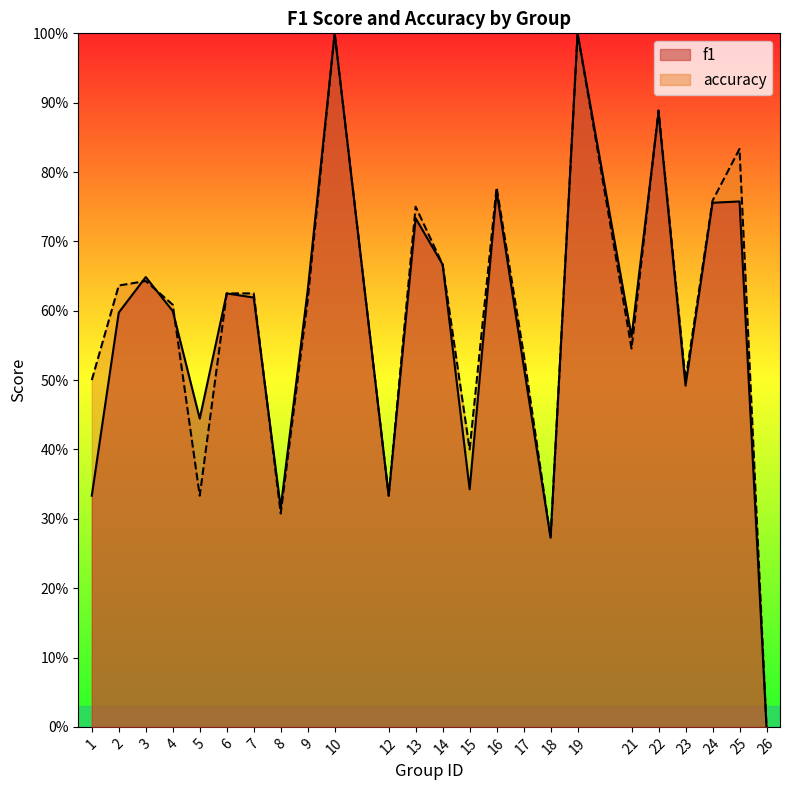

Where is the first local maximum for accuracy?

3